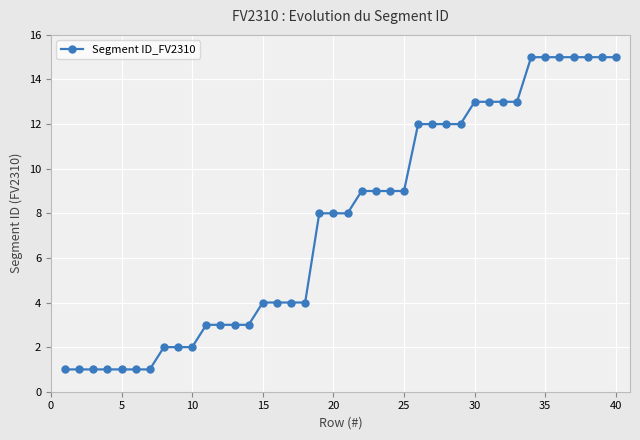

What is the difference between the second highest and minimum values?

14